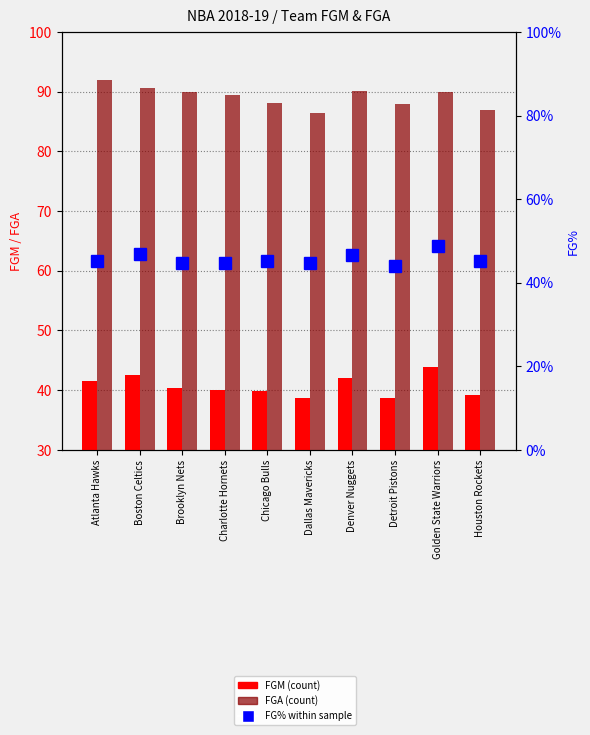

What is the difference between the FGA values at Denver Nuggets and Golden State Warriors?

0.2